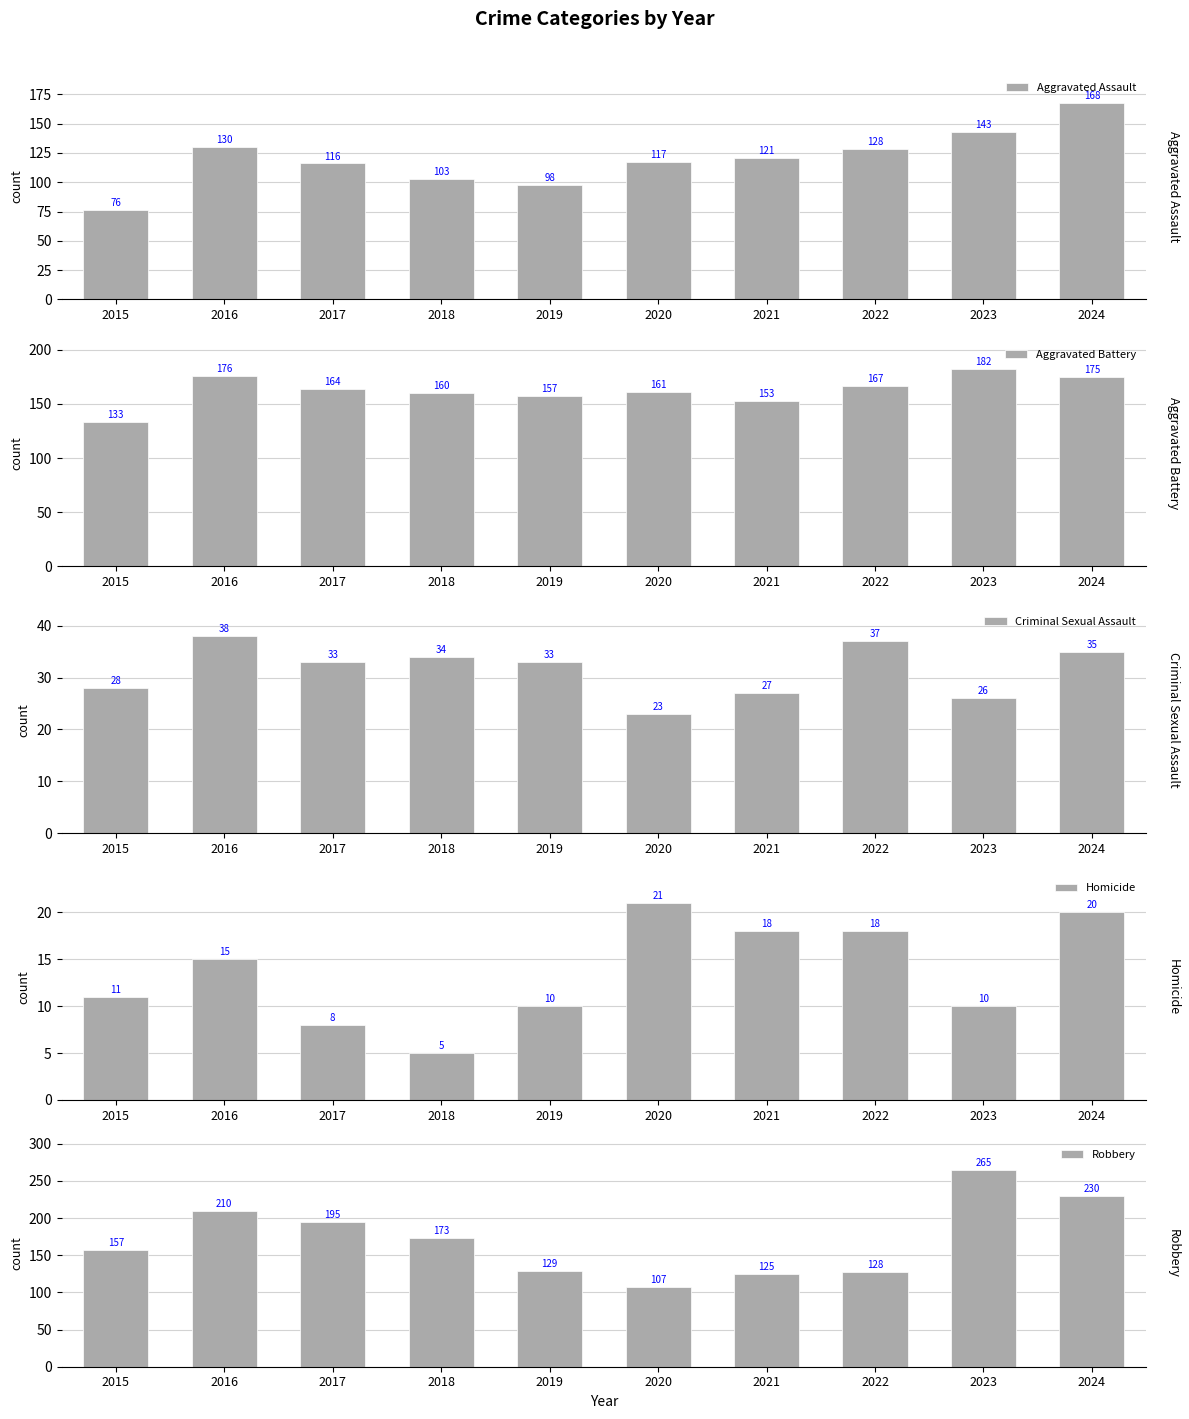

Reading left to right, list all the values displayed in this chart.

Aggravated Assault: 2015=76	2016=130	2017=116	2018=103	2019=98	2020=117	2021=121	2022=128	2023=143	2024=168
Aggravated Battery: 2015=133	2016=176	2017=164	2018=160	2019=157	2020=161	2021=153	2022=167	2023=182	2024=175
Criminal Sexual Assault: 2015=28	2016=38	2017=33	2018=34	2019=33	2020=23	2021=27	2022=37	2023=26	2024=35
Homicide: 2015=11	2016=15	2017=8	2018=5	2019=10	2020=21	2021=18	2022=18	2023=10	2024=20
Robbery: 2015=157	2016=210	2017=195	2018=173	2019=129	2020=107	2021=125	2022=128	2023=265	2024=230